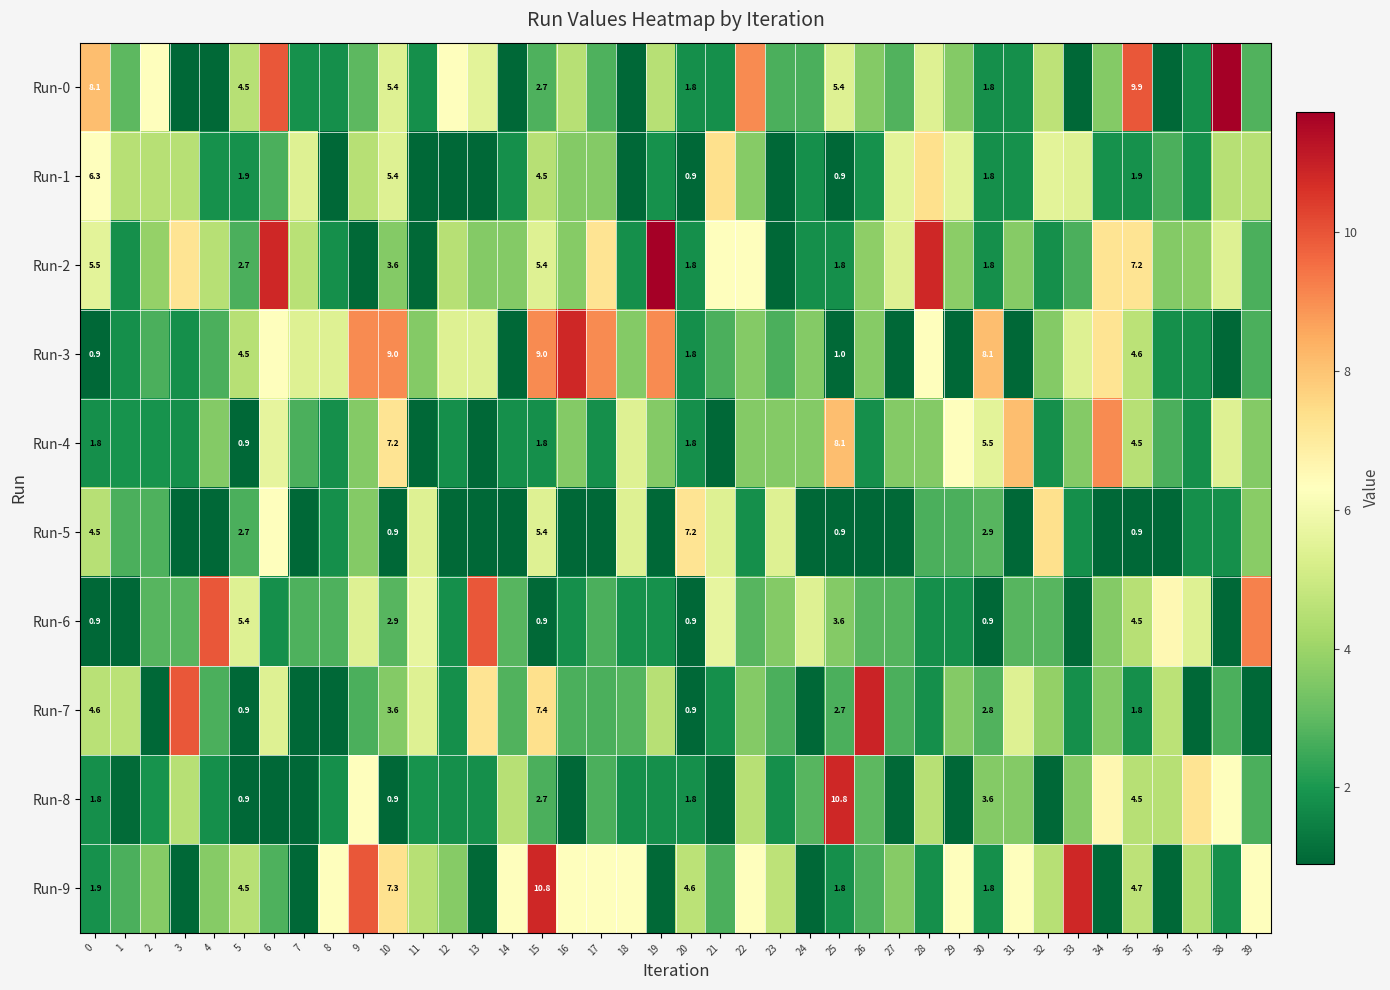

What is the difference between the second highest and second lowest values in the Run-5 series?

6.3